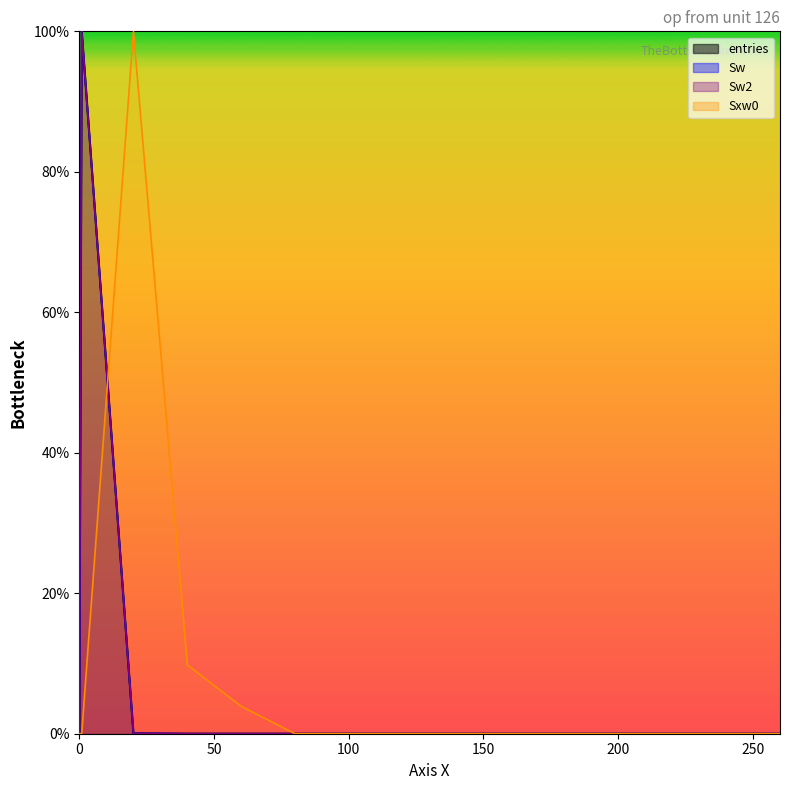

What is the average value of the Sw series?

6.7